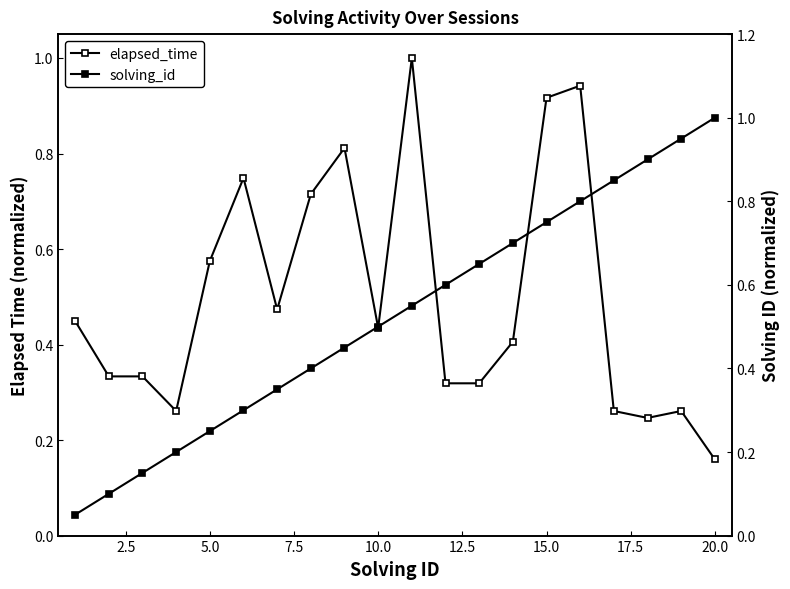

How many lines are shown in the chart?

2